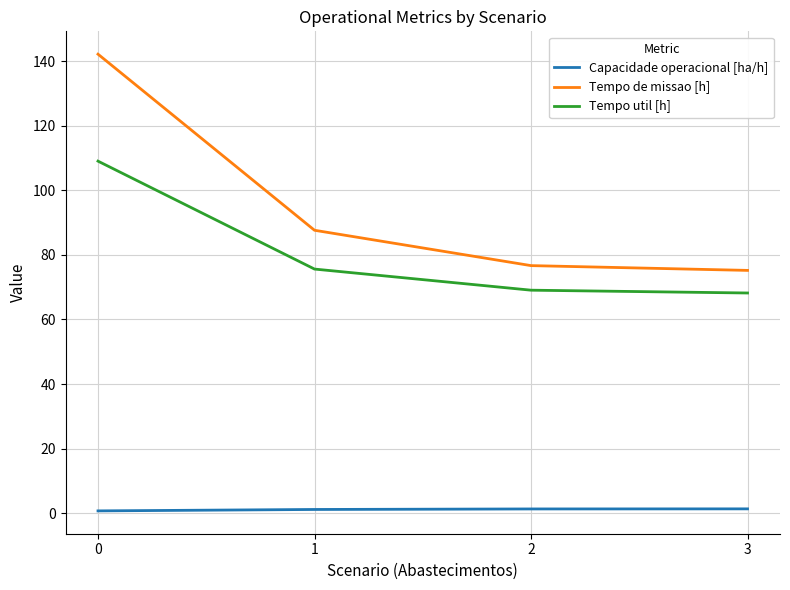

Which series has the largest range (max minus min)?

Tempo de missao [h]